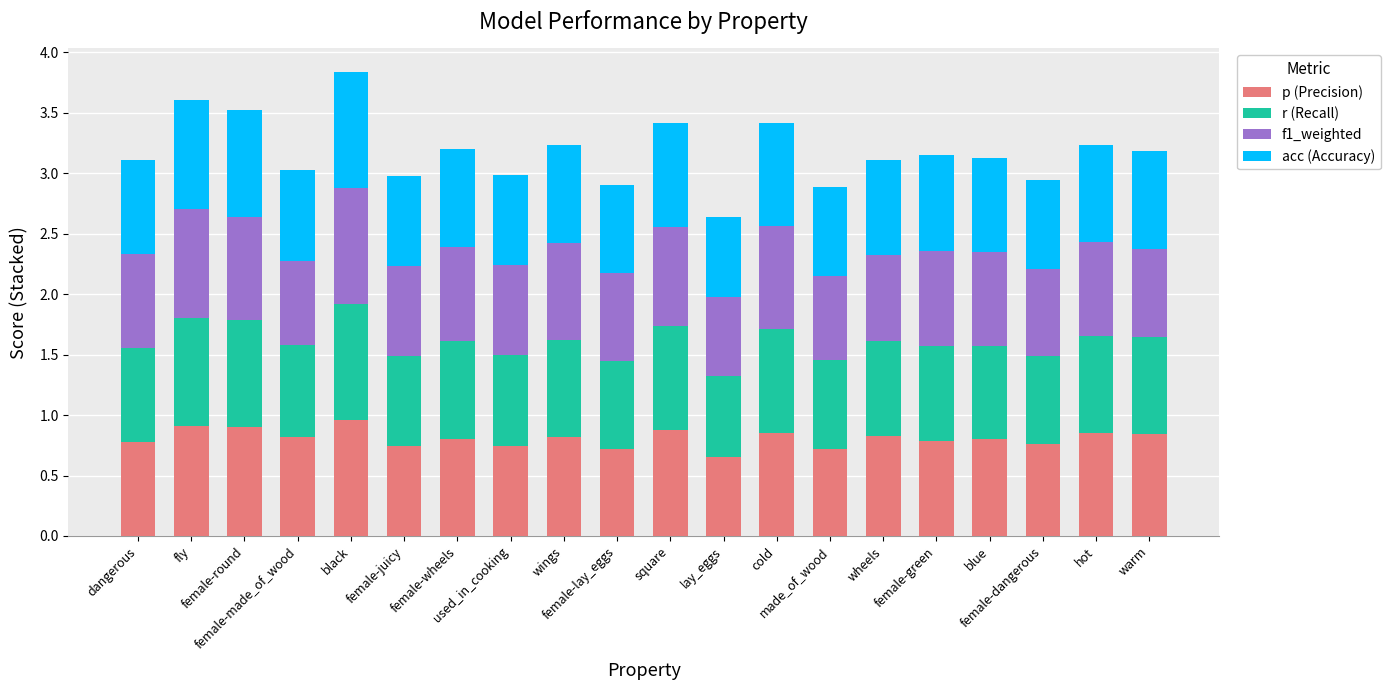

What is the sum of all p (Precision) values?

16.2